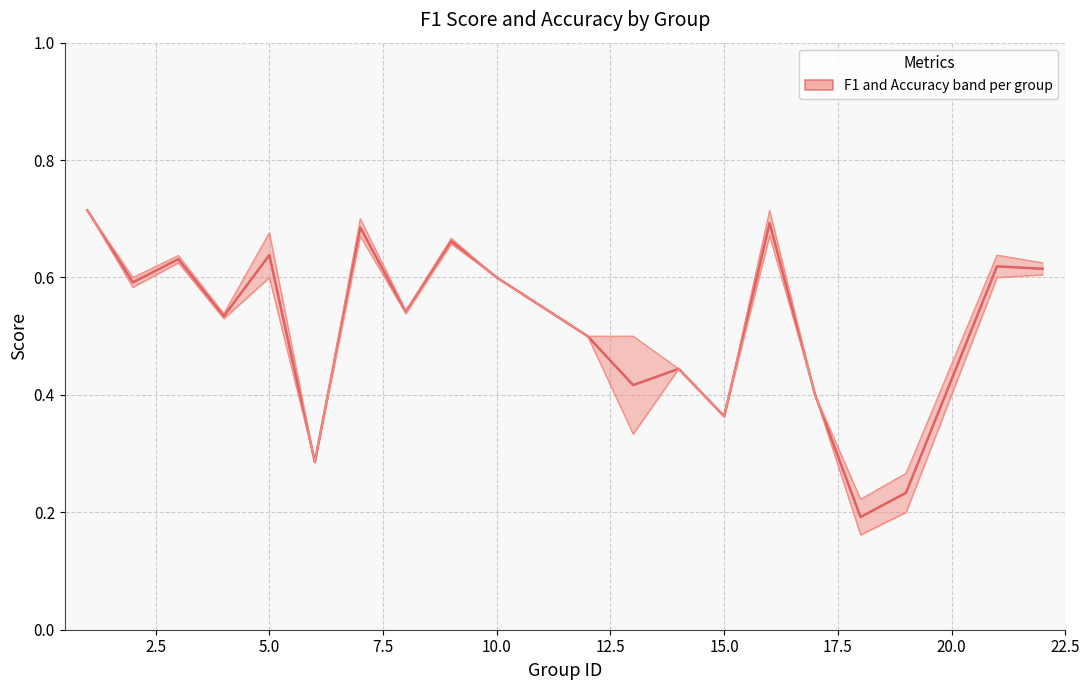

True or false: there are more than 1 points higher than both neighbors.

True